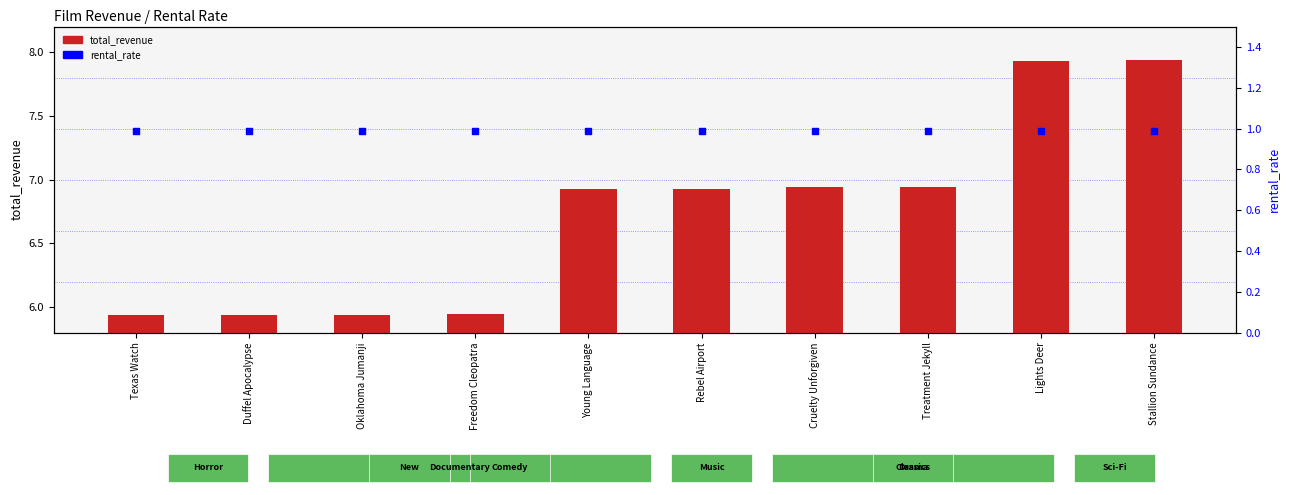

At which category is the sum across all series the highest?

Stallion Sundance